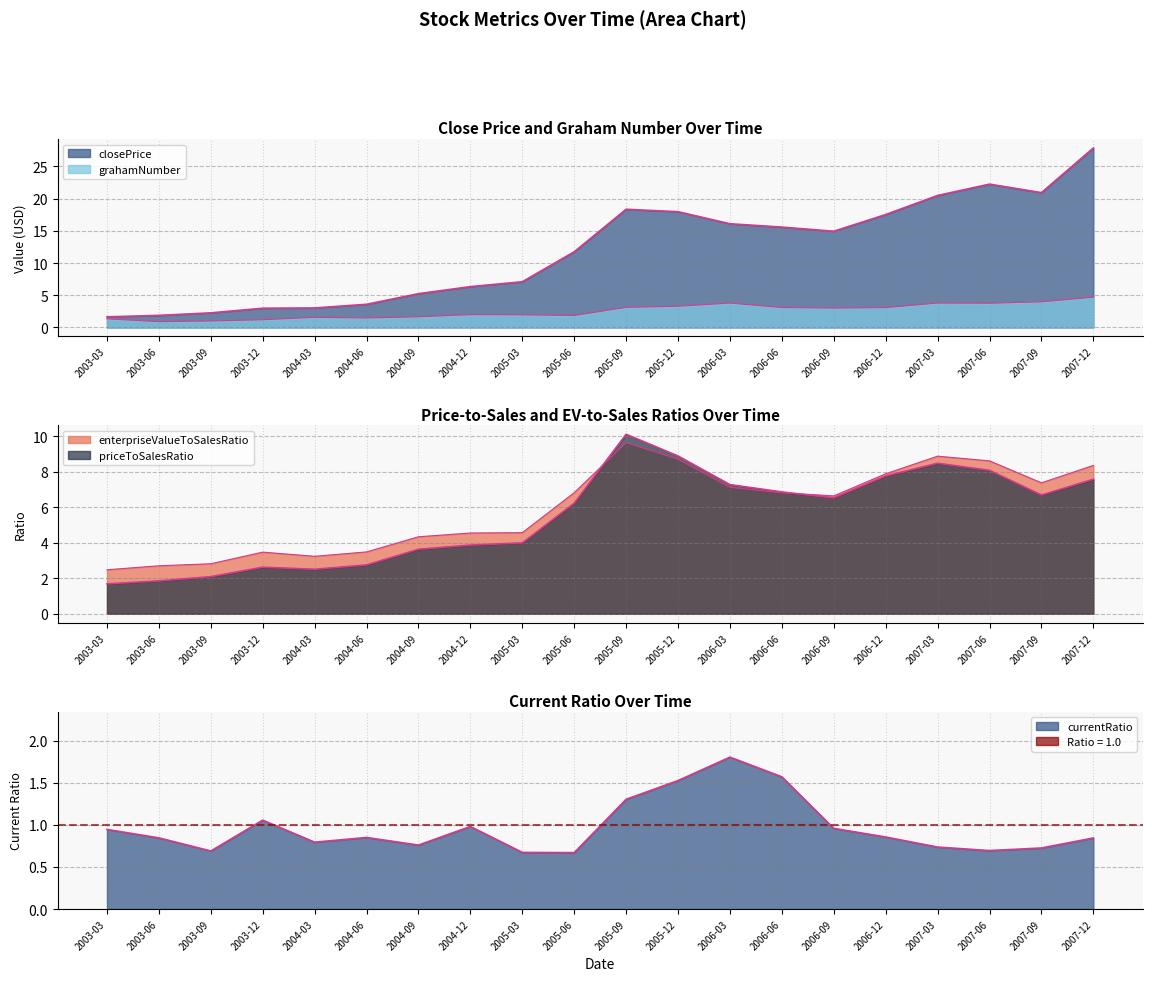

Which category has the highest value in the grahamNumber series?

2007-12